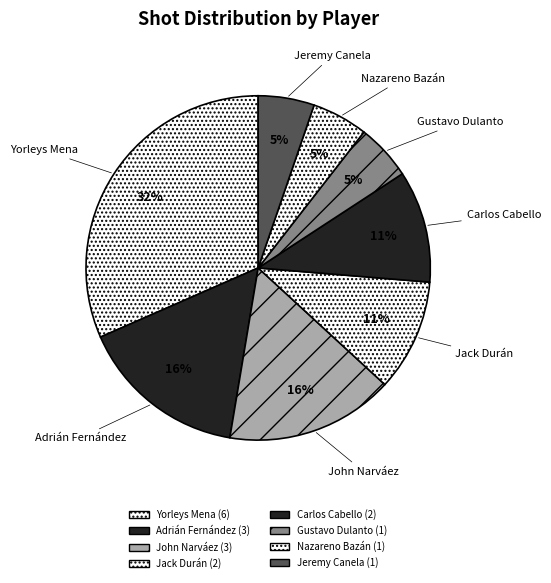

Rank the categories by value from highest to lowest.

Yorleys Mena, Adrián Fernández, John Narváez, Jack Durán, Carlos Cabello, Gustavo Dulanto, Nazareno Bazán, Jeremy Canela